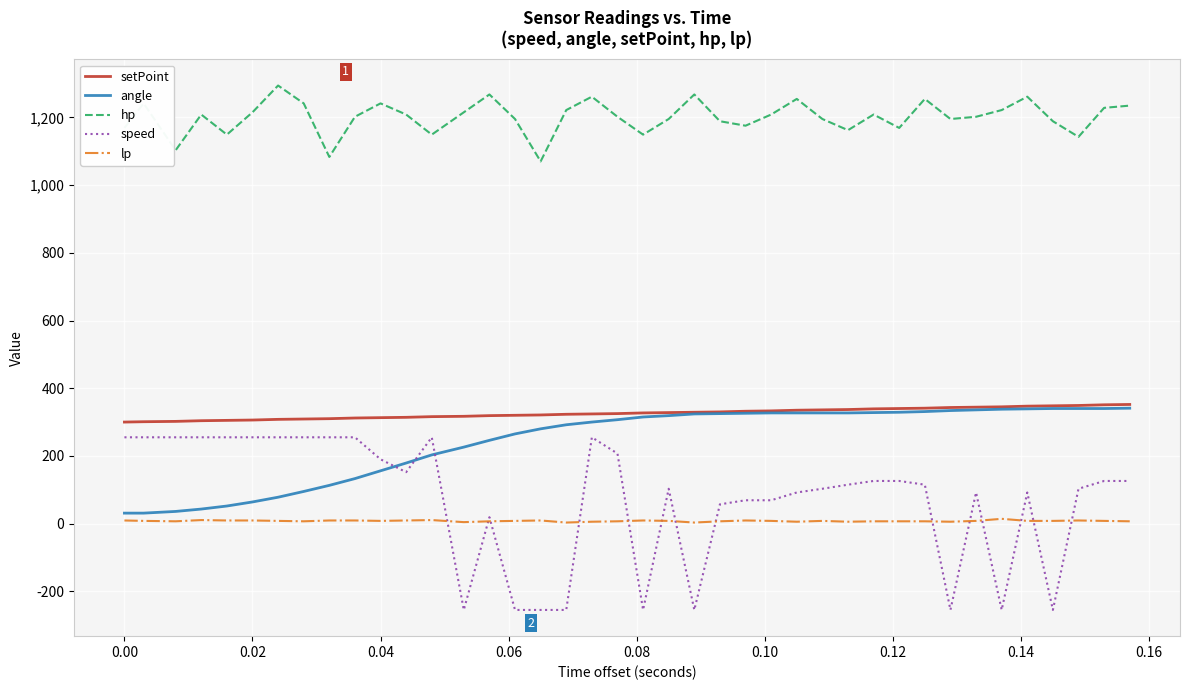

What is the greatest value displayed?

1294.2